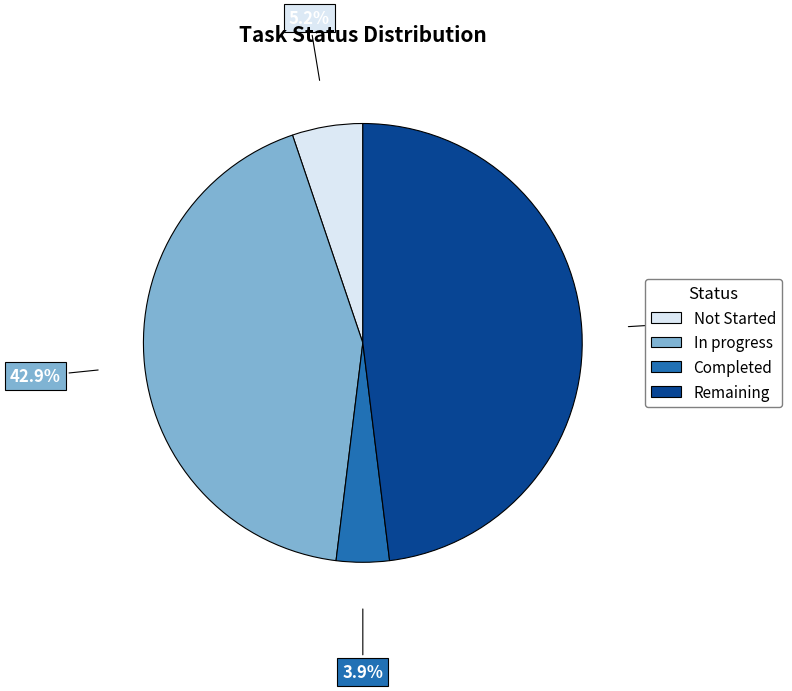

Does any single category account for the majority?

No